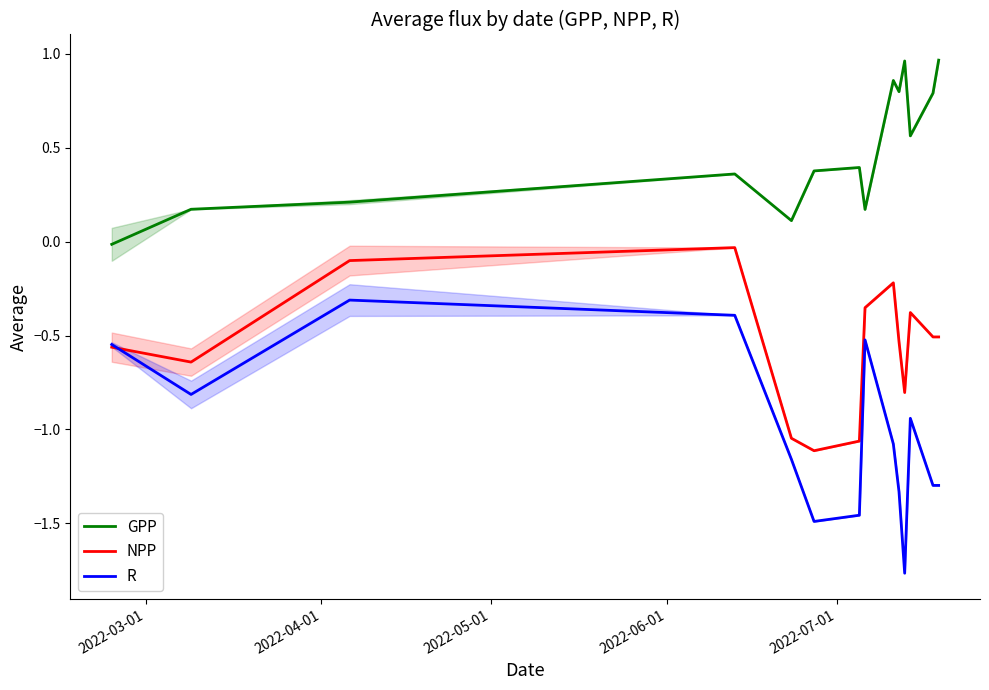

Which series has the largest total across all categories?

GPP